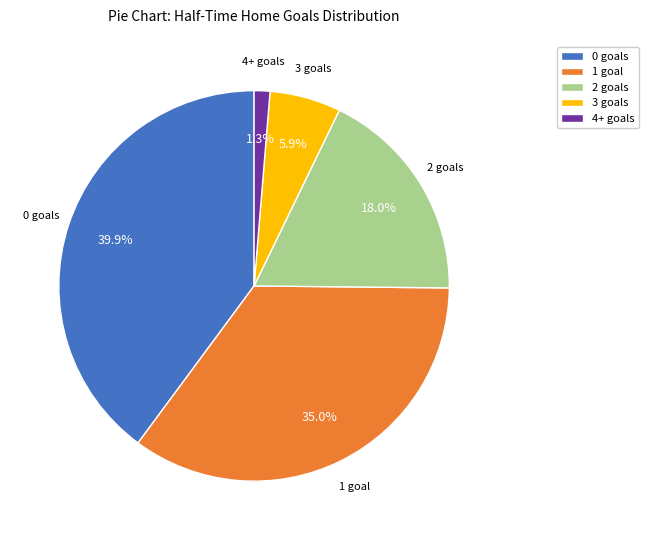

What is the smallest slice in the pie chart?

4+ goals